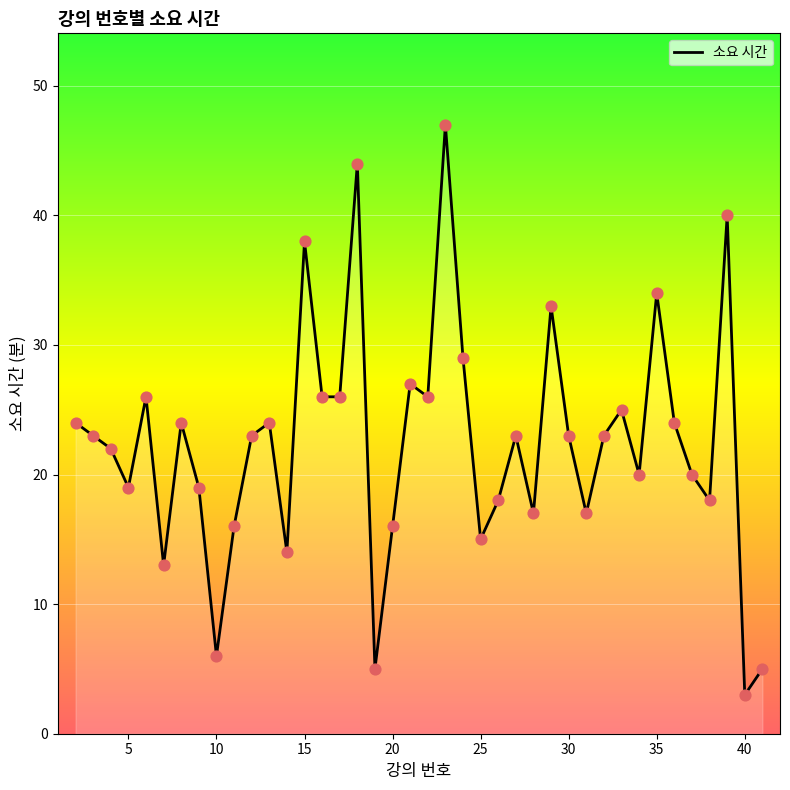

What is the difference between the maximum and minimum values?

44